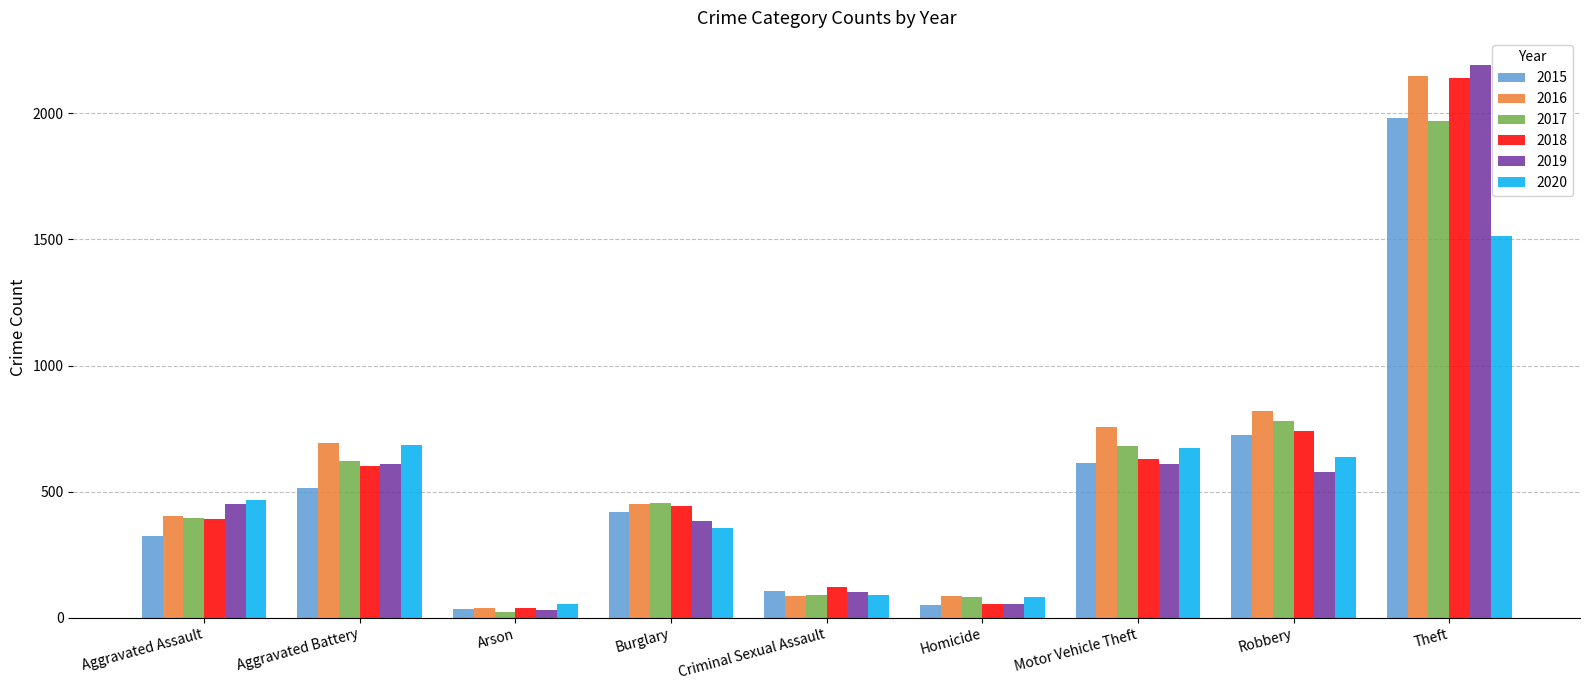

Which series has the largest range (max minus min)?

2019